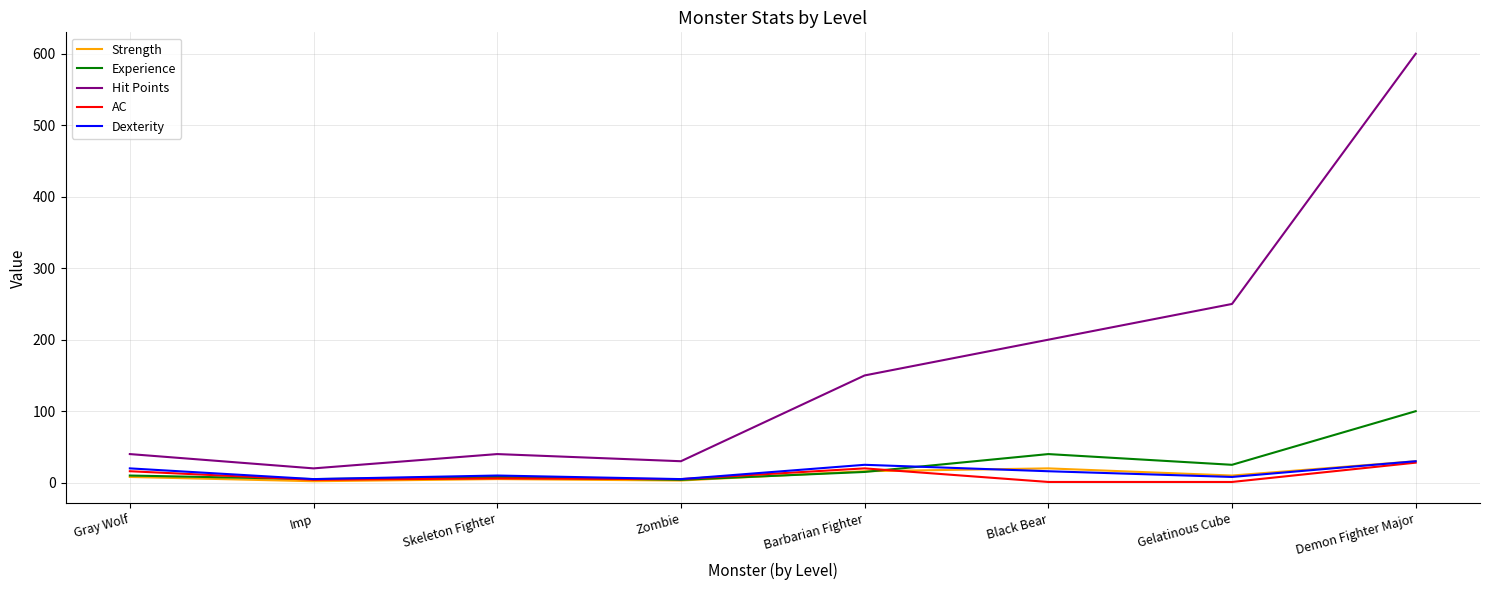

Is it true that Hit Points equals 385 at Gelatinous Cube?

False